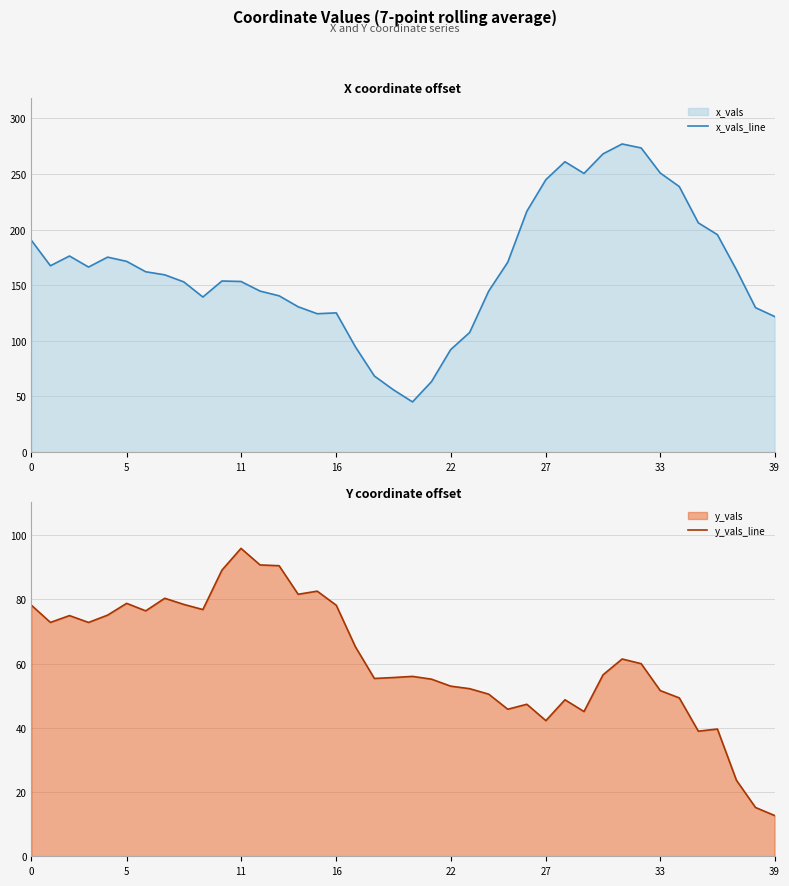

Where do y_vals_line and x_vals_line first cross each other?

19 and 20